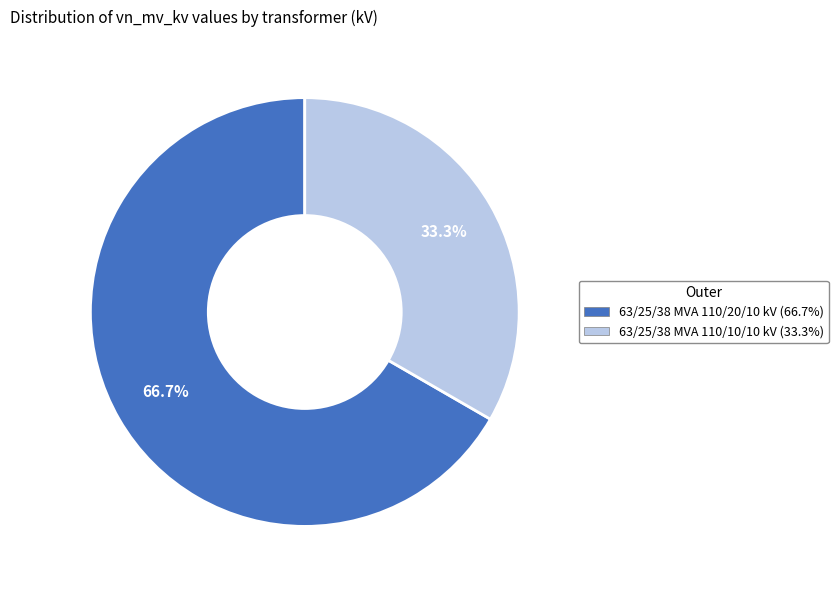

Combined, what portion of the pie is 63/25/38 MVA 110/20/10 kV and 63/25/38 MVA 110/10/10 kV?

100.0%